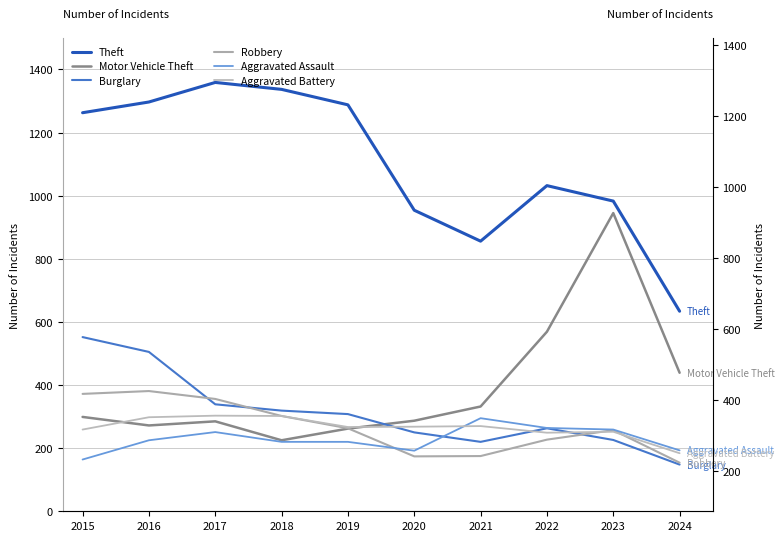

What is the total value across all series at 2022?

2604